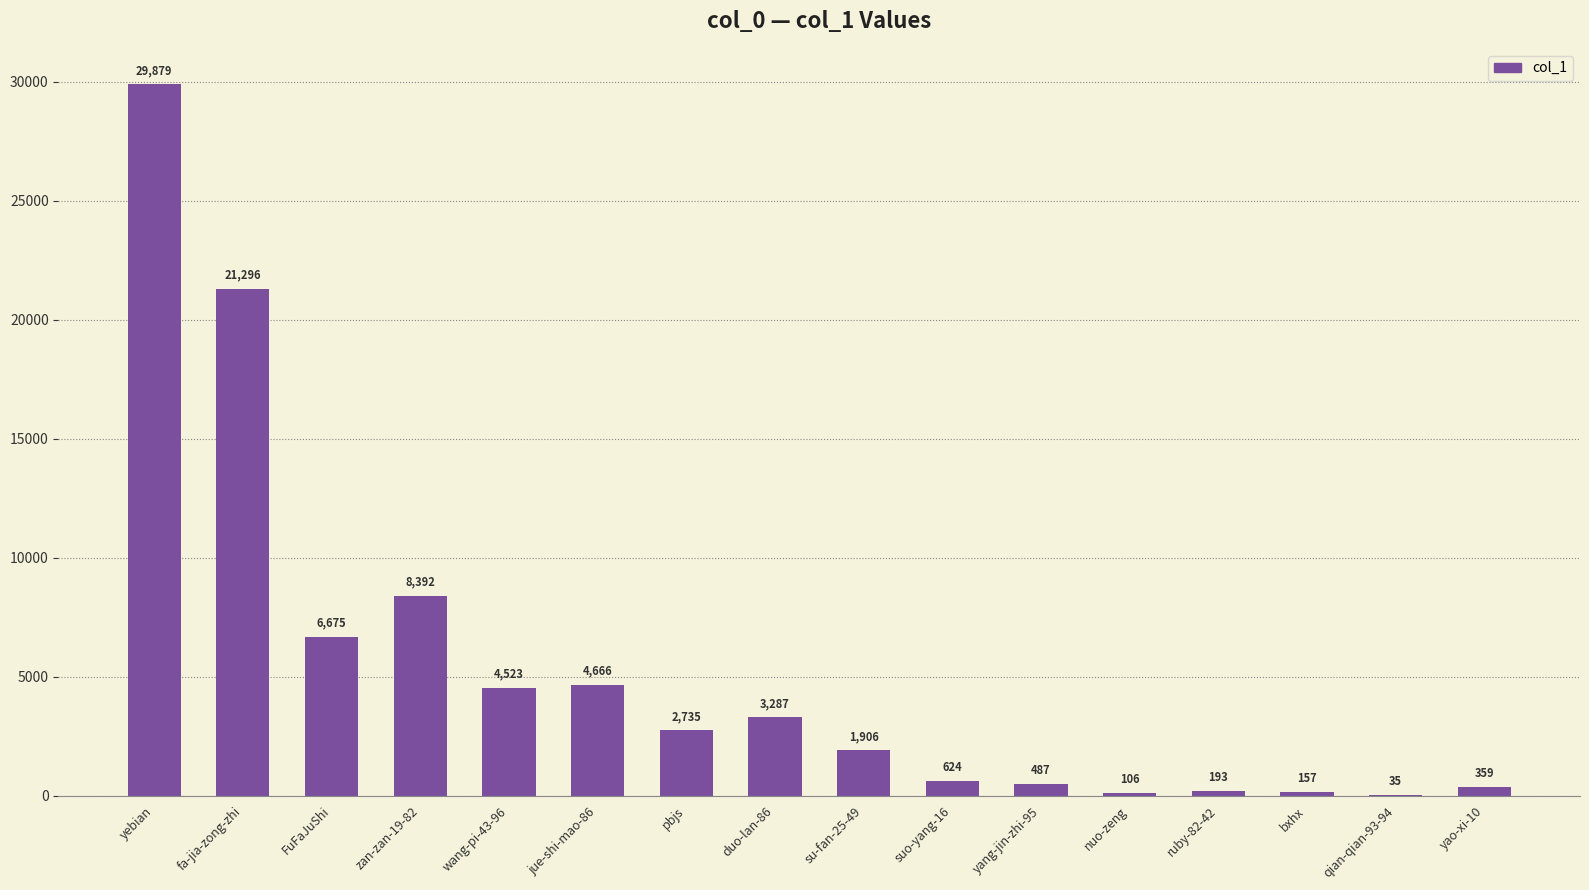

Where is the data nearest to the value 14957?

fa-jia-zong-zhi